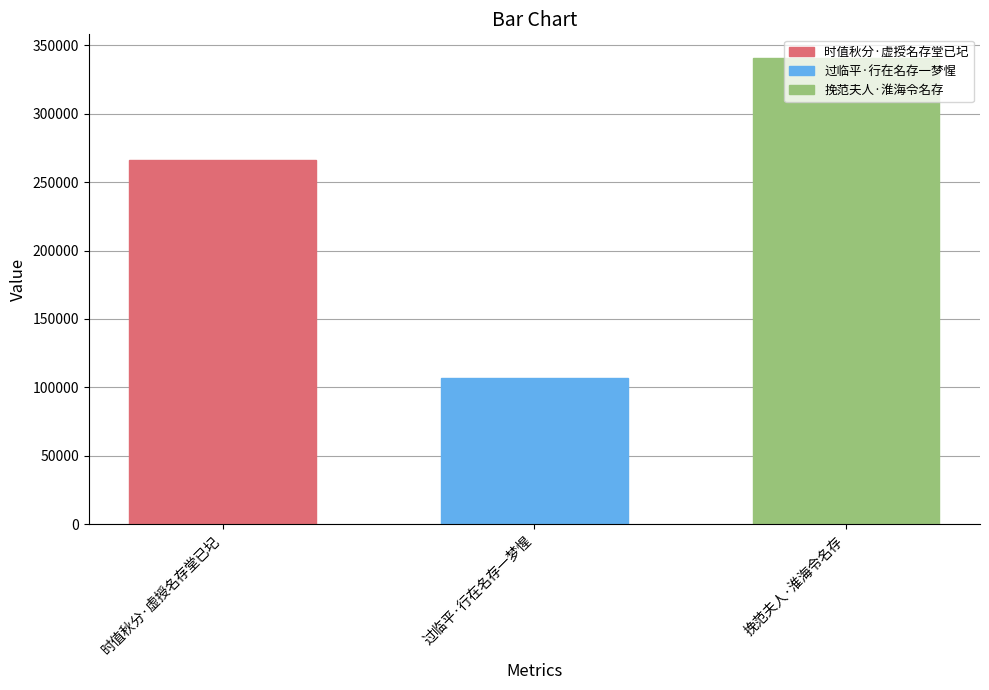

List the labels in order of value, smallest first.

过临平·行在名存一梦惺, 时值秋分·虚授名存堂已圮, 挽范夫人·淮海令名存